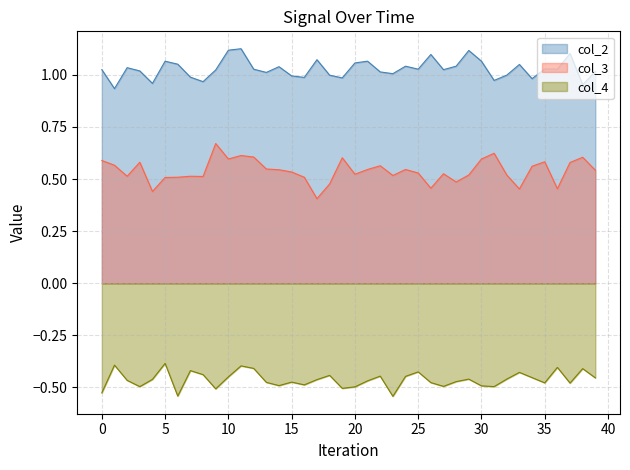

True or false: col_4 and col_3 intersect in this chart.

False